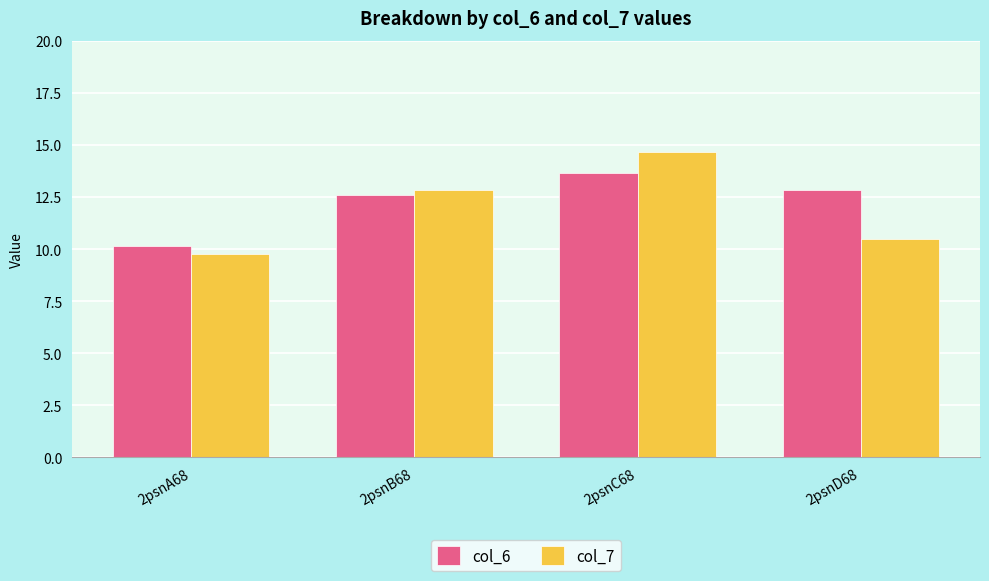

Rank the series by their average value, from lowest to highest.

col_7, col_6